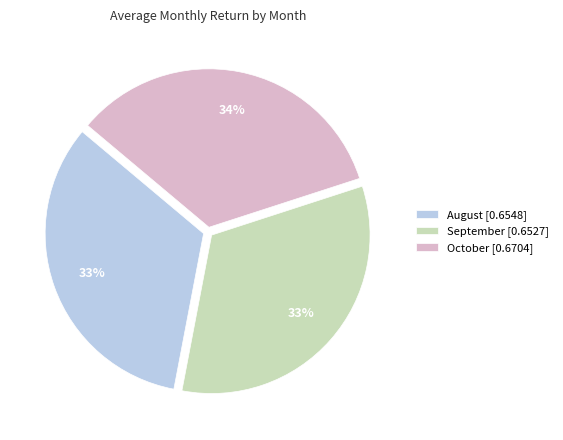

What is the largest slice in the pie chart?

October [0.6704]